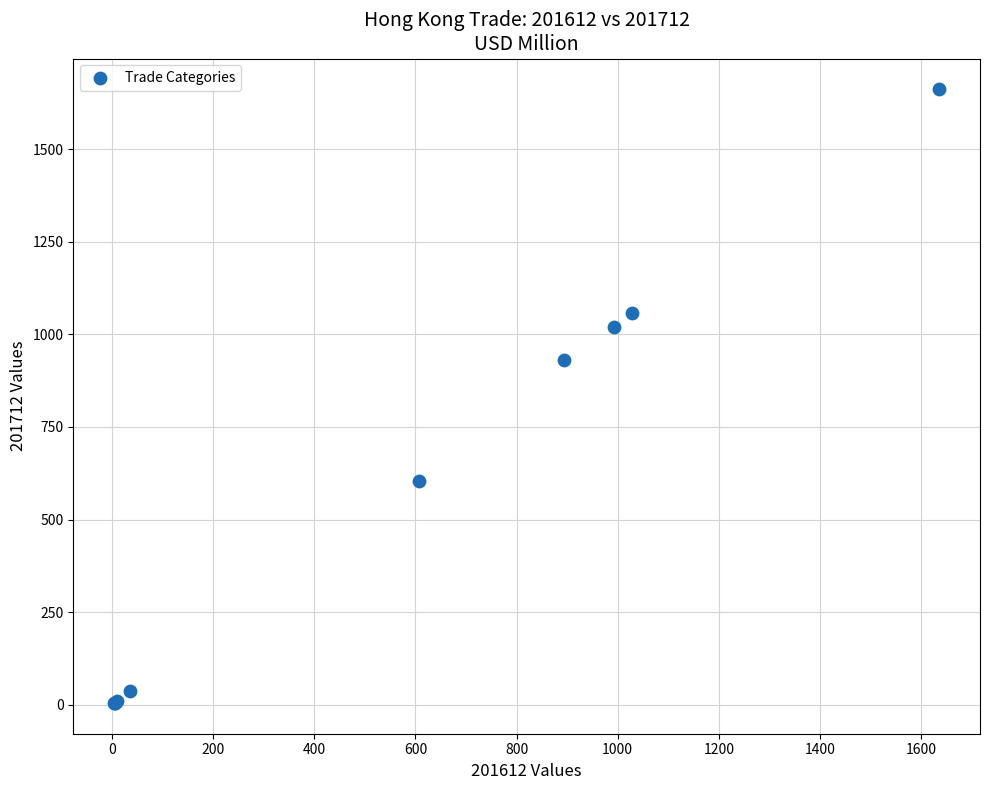

What Y value in the scatter plot is closest to 833?

929.9